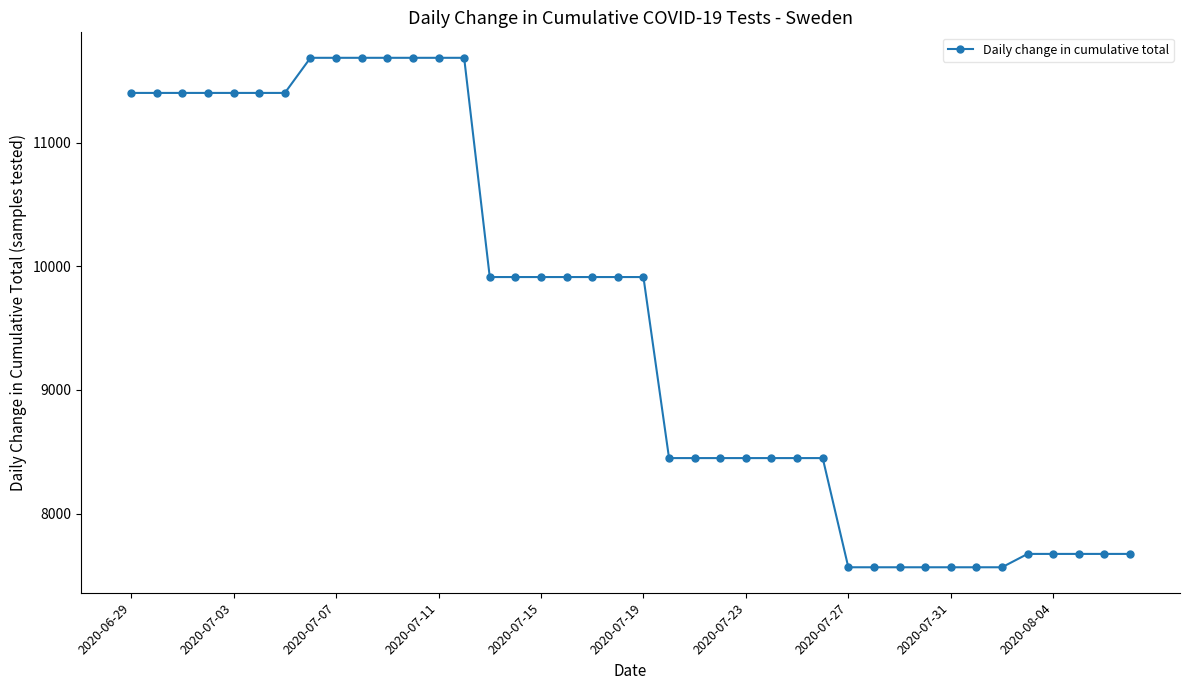

What is the average value?

9537